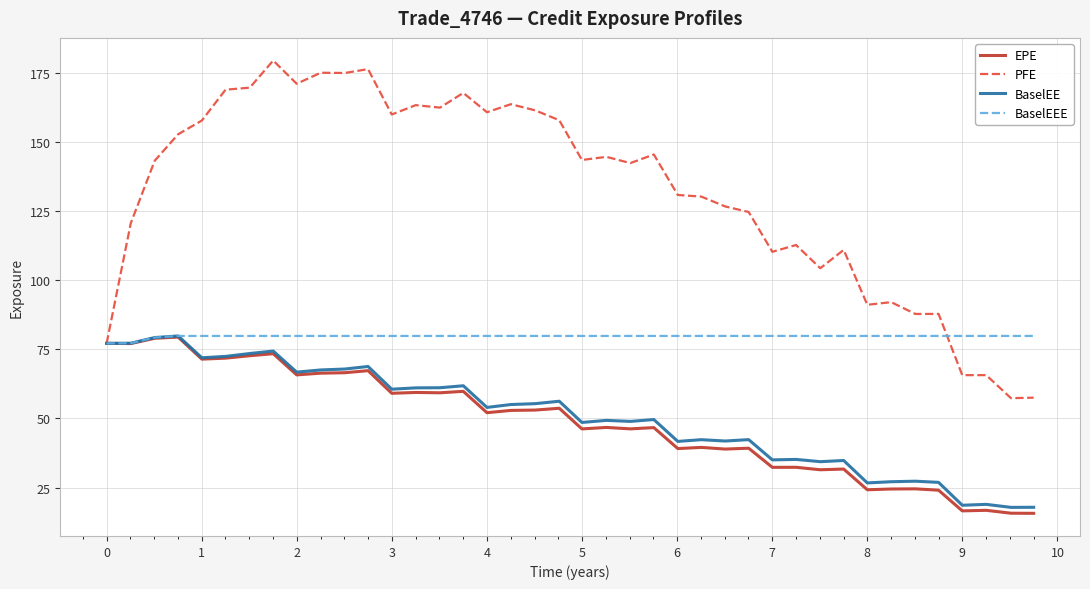

At how many categories does at least one series exceed 47?

40